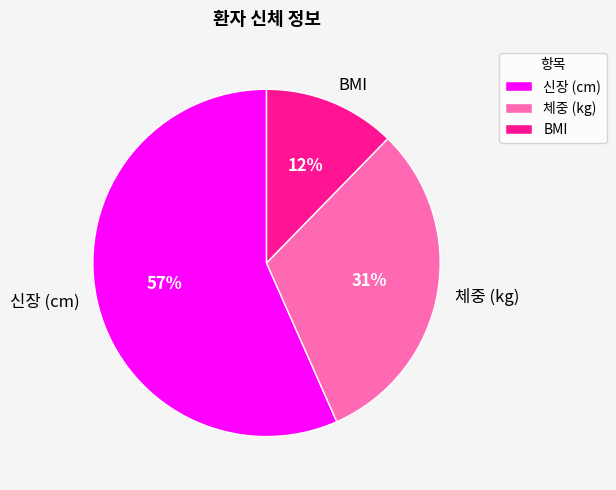

How many slices are in this pie chart?

3